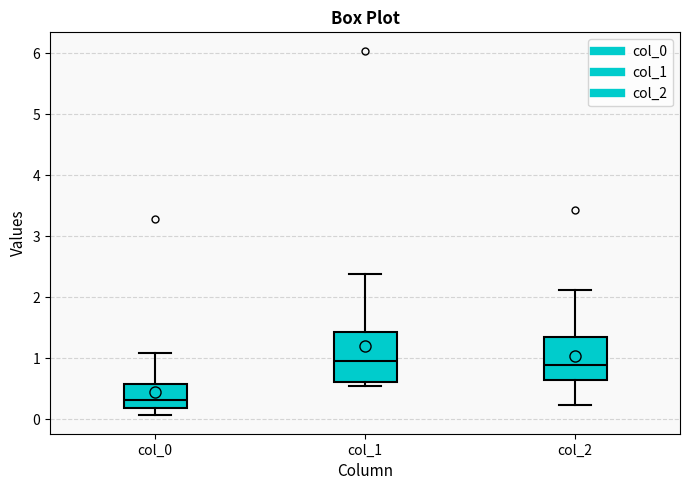

Which box's median line is the lowest?

col_0